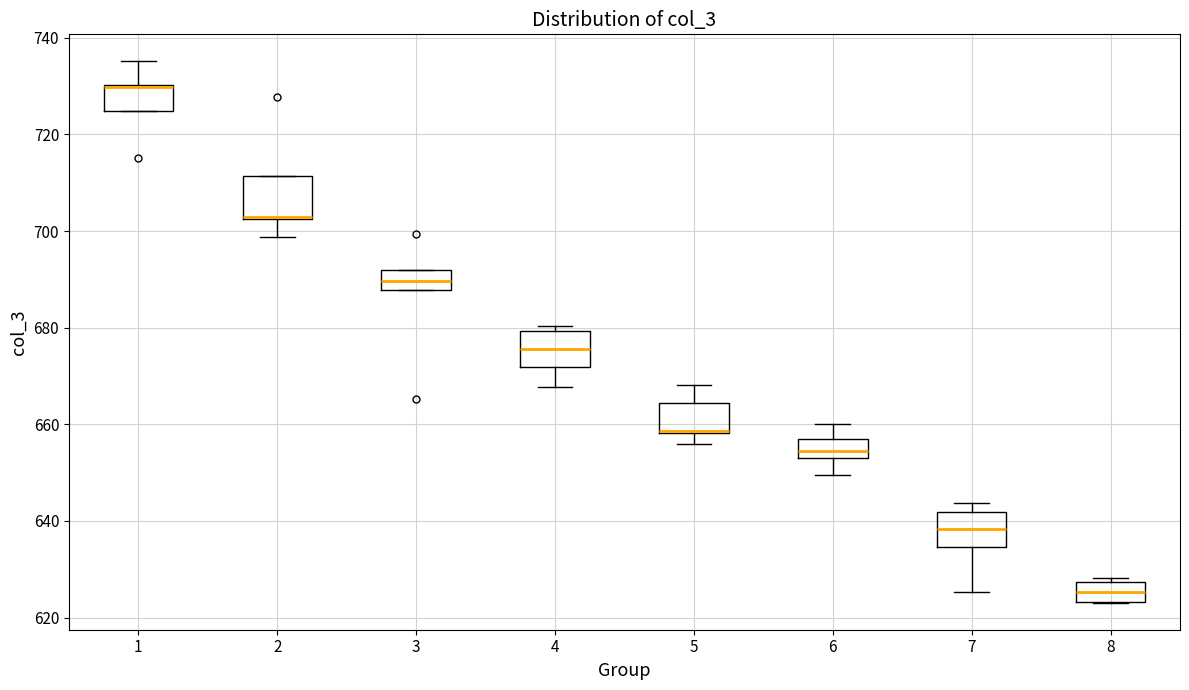

Reading left to right, read every box against the y-axis: the position of its median line, the range the box covers, and the ends of its whiskers. The values are not printed on the chart, so give them approximately, as read against the axis.

1: median 730 (drawn on the box's upper edge), box 724 to 730, whiskers 724 to 736
2: median 704, box 702 to 712, whiskers 698 to 712
3: median 690, box 688 to 692, whiskers 688 to 692
4: median 676, box 672 to 680, whiskers 668 to 680 (just above the box's upper edge)
5: median 658, box 658 to 664, whiskers 656 to 668
6: median 654 (inside the box), box 654 to 656, whiskers 650 to 660
7: median 638, box 634 to 642, whiskers 626 to 644
8: median 626, box 624 to 628, whiskers 624 to 628 (just above the box's upper edge)